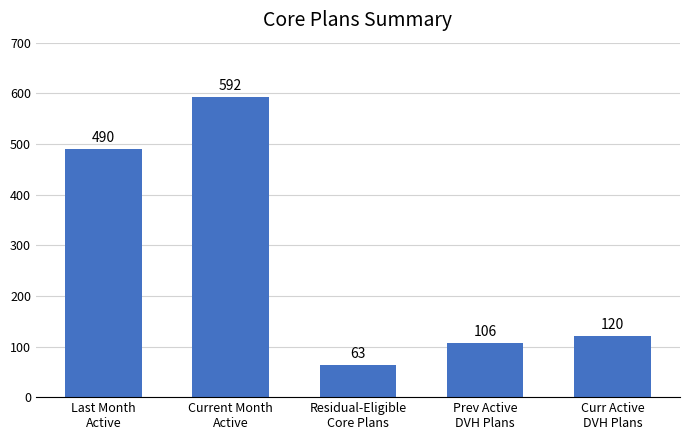

How many series are shown in this chart?

1